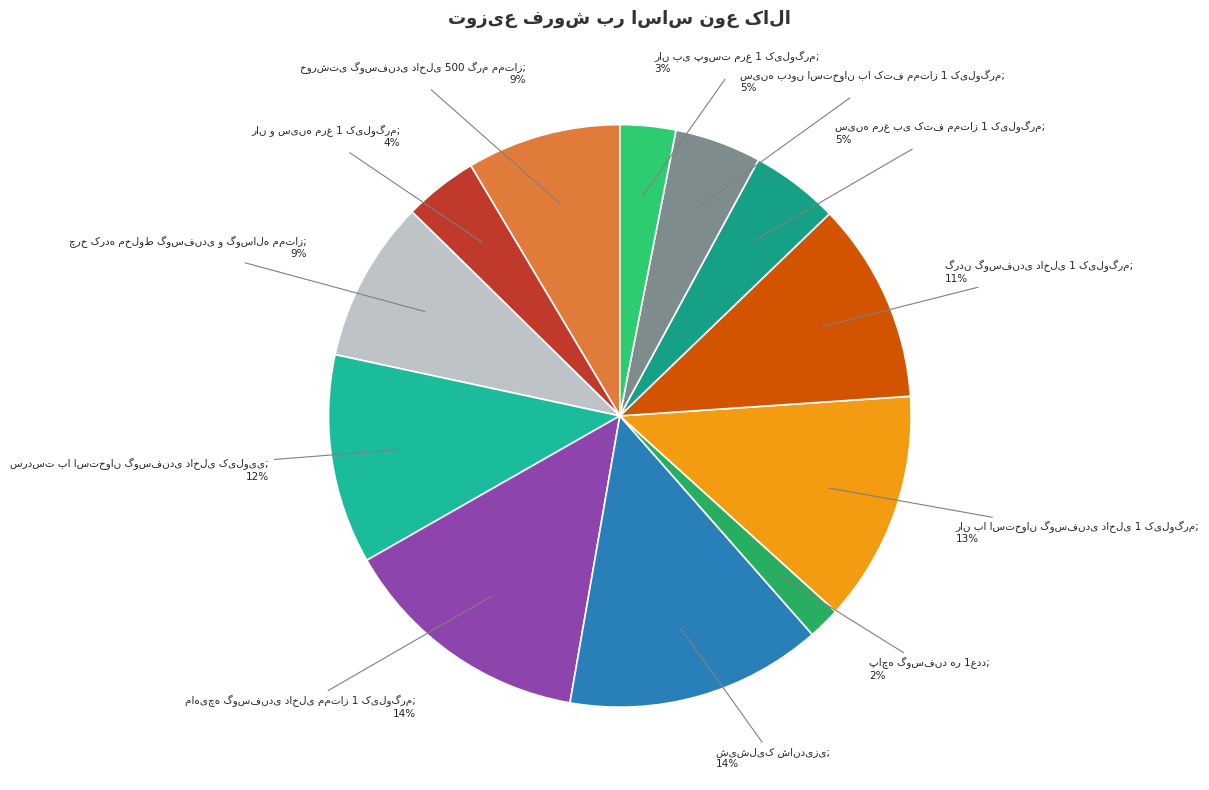

Which has a higher value, سینه مرغ بی کتف ممتاز 1 کیلوگرم or پاچه گوسفند هر 1عدد?

سینه مرغ بی کتف ممتاز 1 کیلوگرم